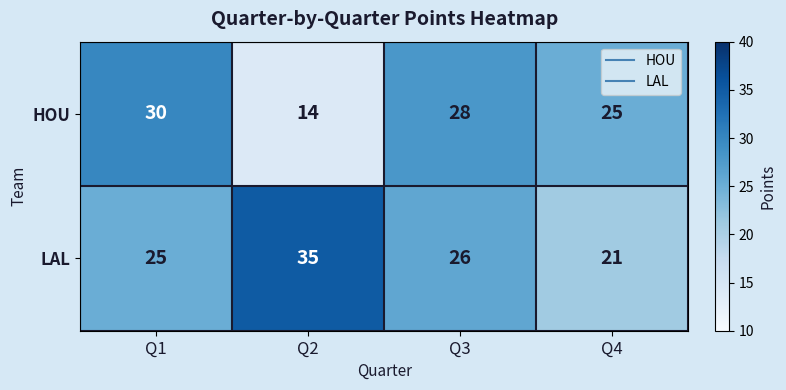

Between Q3 and Q4, which series saw the biggest shift?

LAL